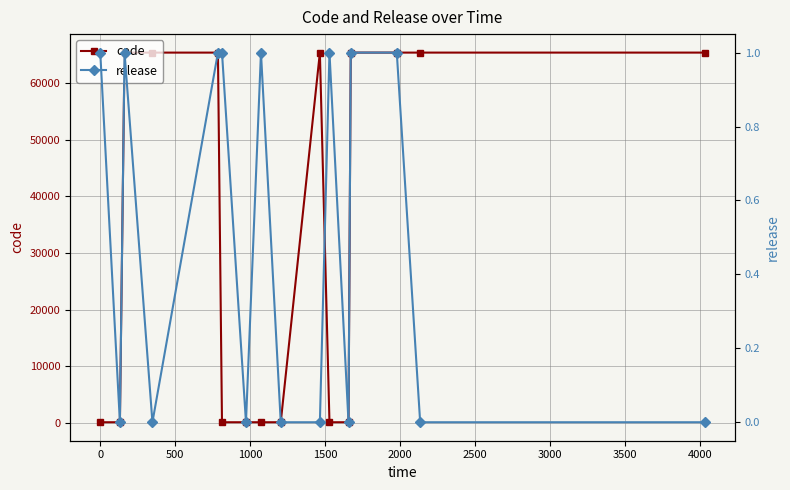

What is the highest value of the code series?

65363